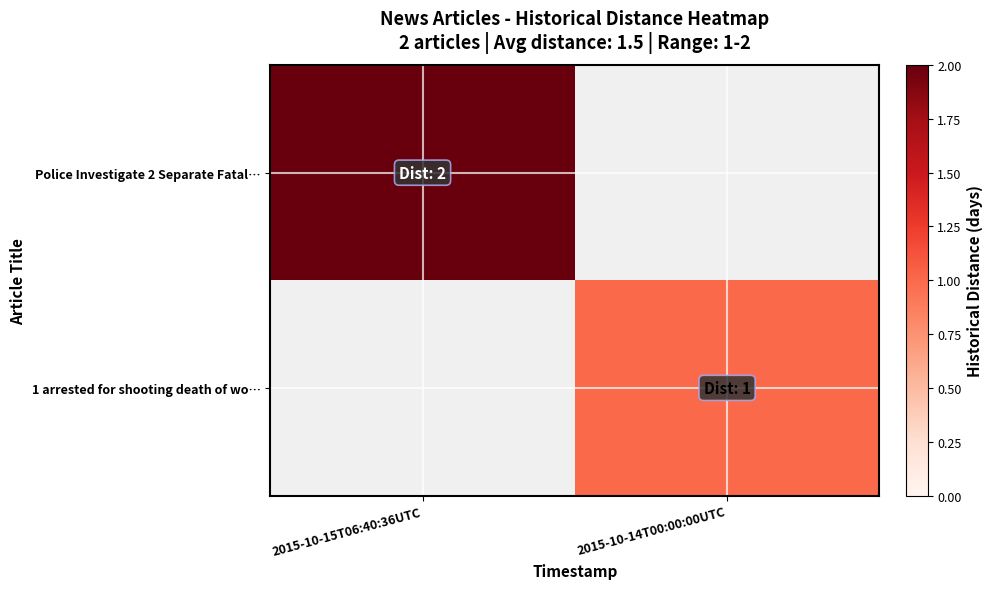

Reading left to right, extract all data points from this chart.

Police Investigate 2 Separate Fatal…: 2015-10-15T06:40:36UTC=2	2015-10-14T00:00:00UTC=0
1 arrested for shooting death of wo…: 2015-10-15T06:40:36UTC=0	2015-10-14T00:00:00UTC=1